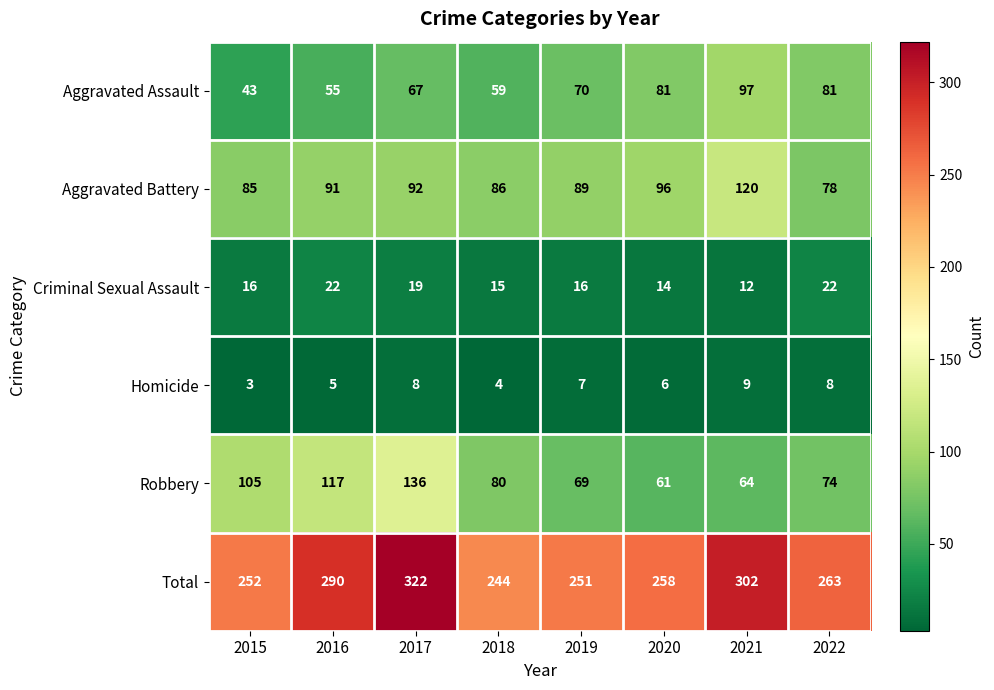

At which category is the sum across all series the highest?

2017